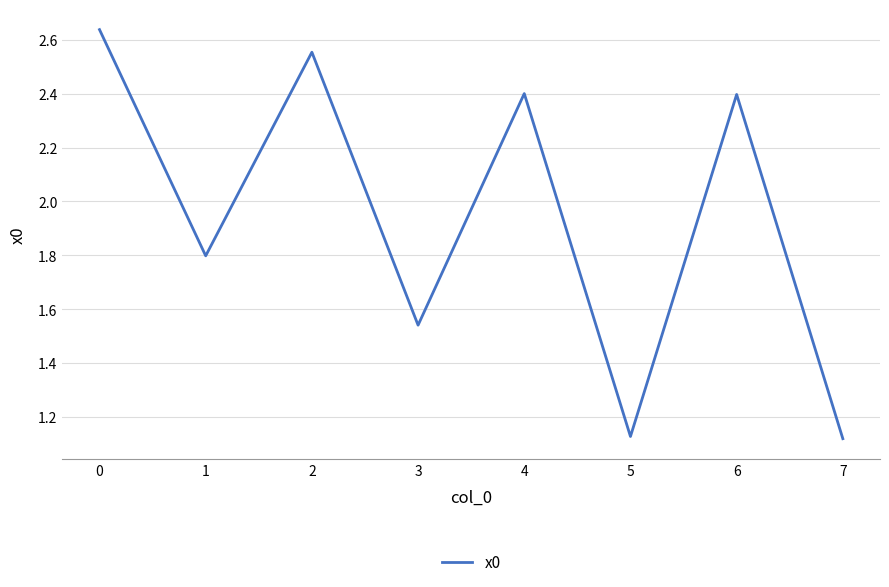

What is the average value?

1.9